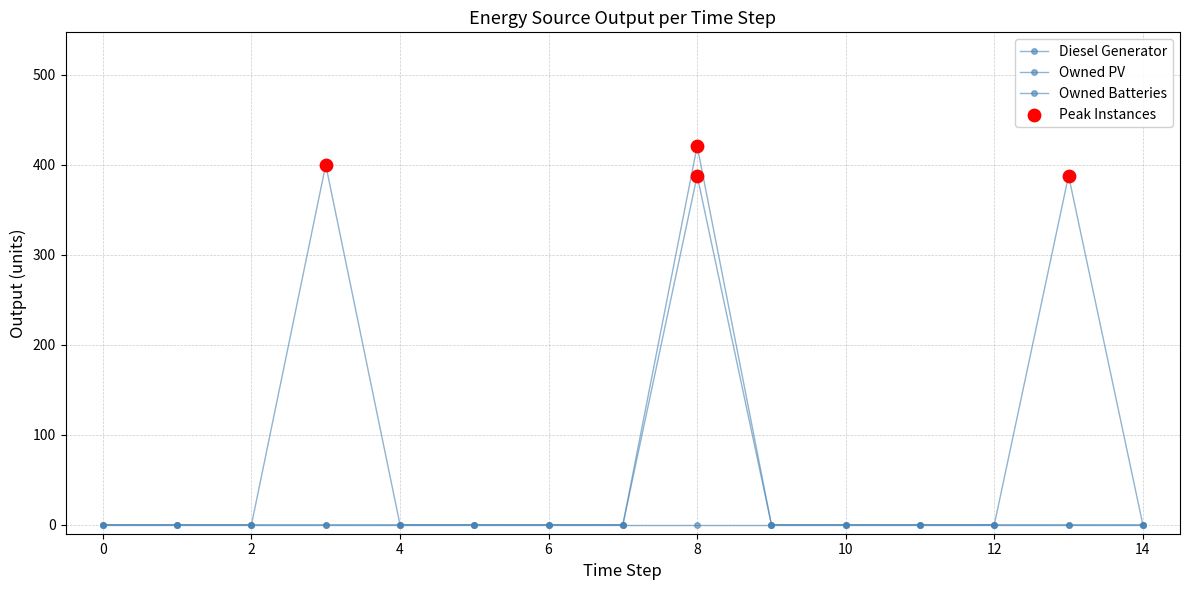

Which series has the largest total across all categories?

Diesel Generator